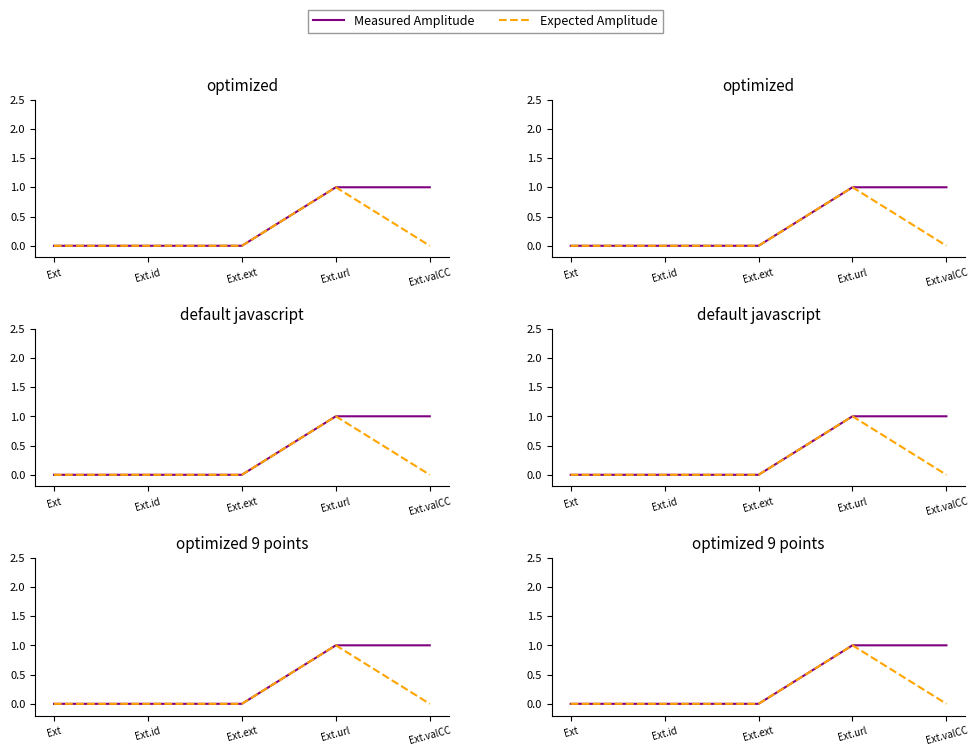

Count the Expected Amplitude values in the range 0 to 1.

5